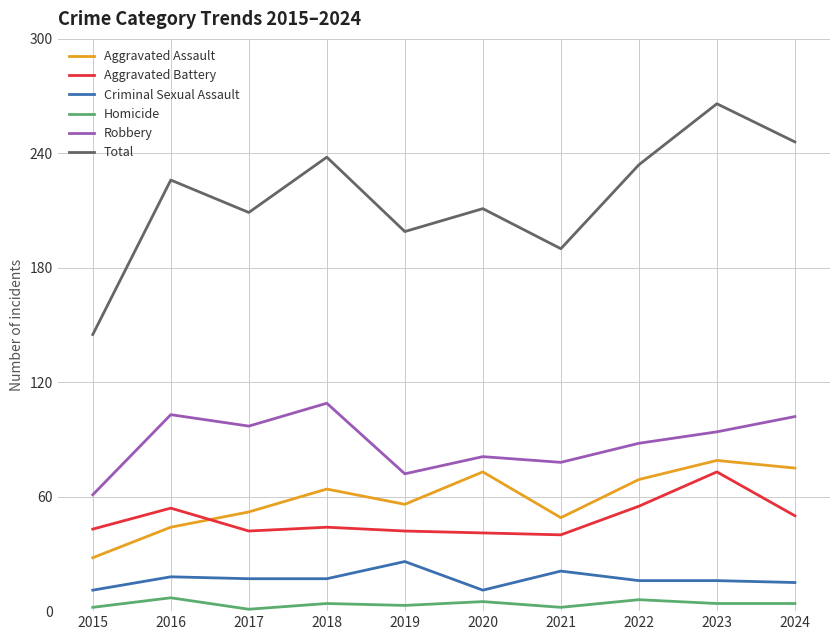

How many interior local peaks does the Total series have?

4